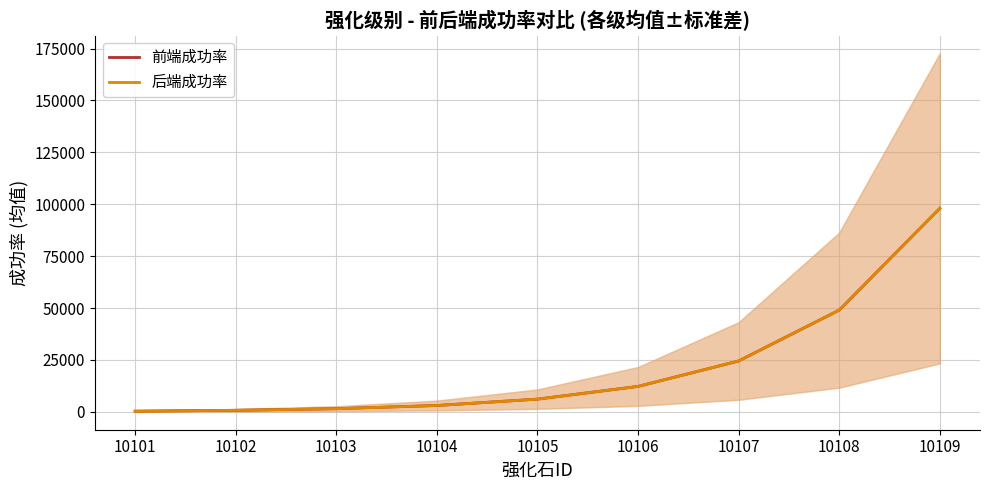

What is the maximum value for 后端成功率?

98000.0